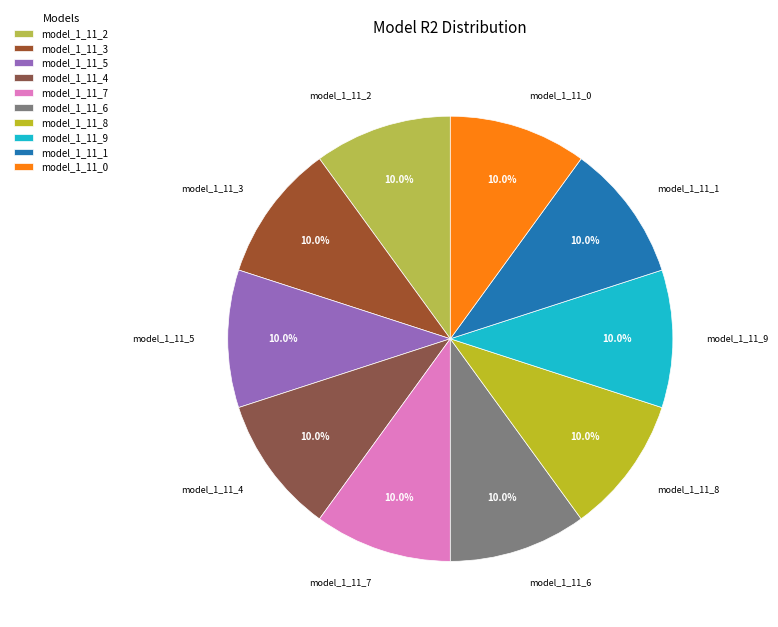

True or false: model_1_11_8 accounts for 19% of the total.

False